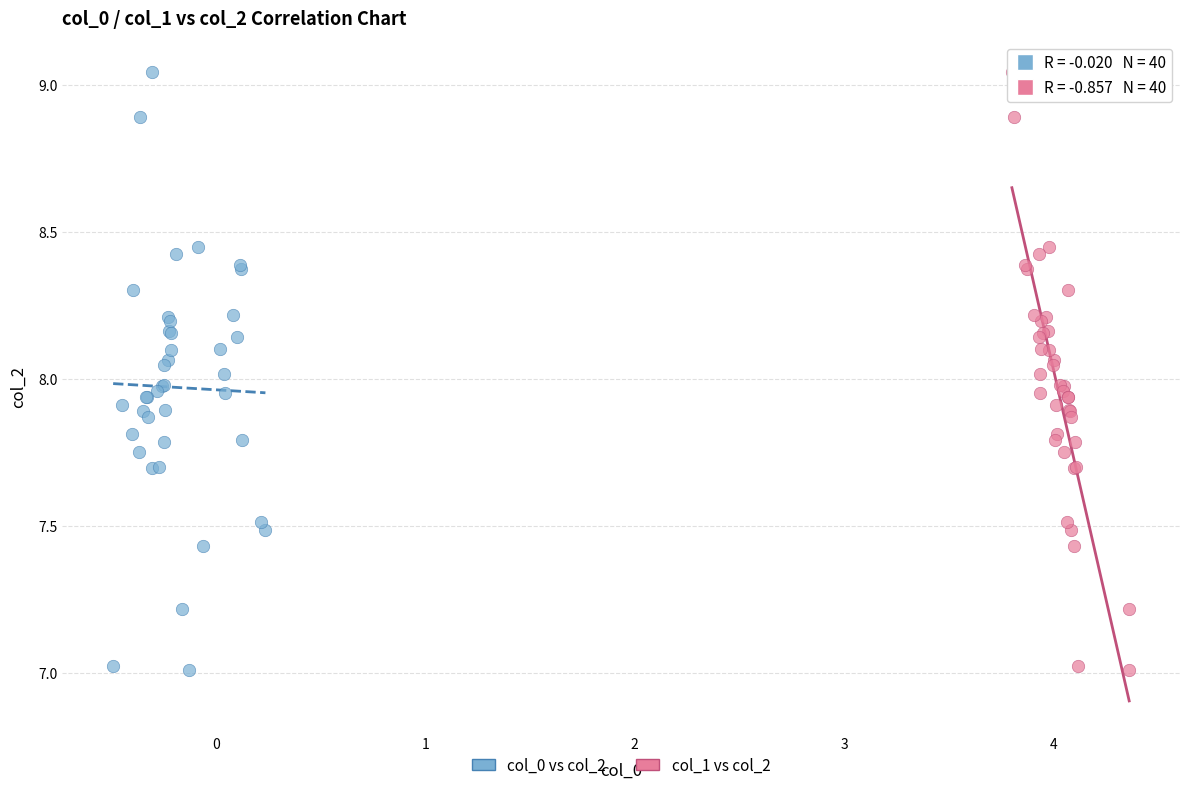

What are all the series names shown in the legend?

col_0 vs col_2, col_1 vs col_2